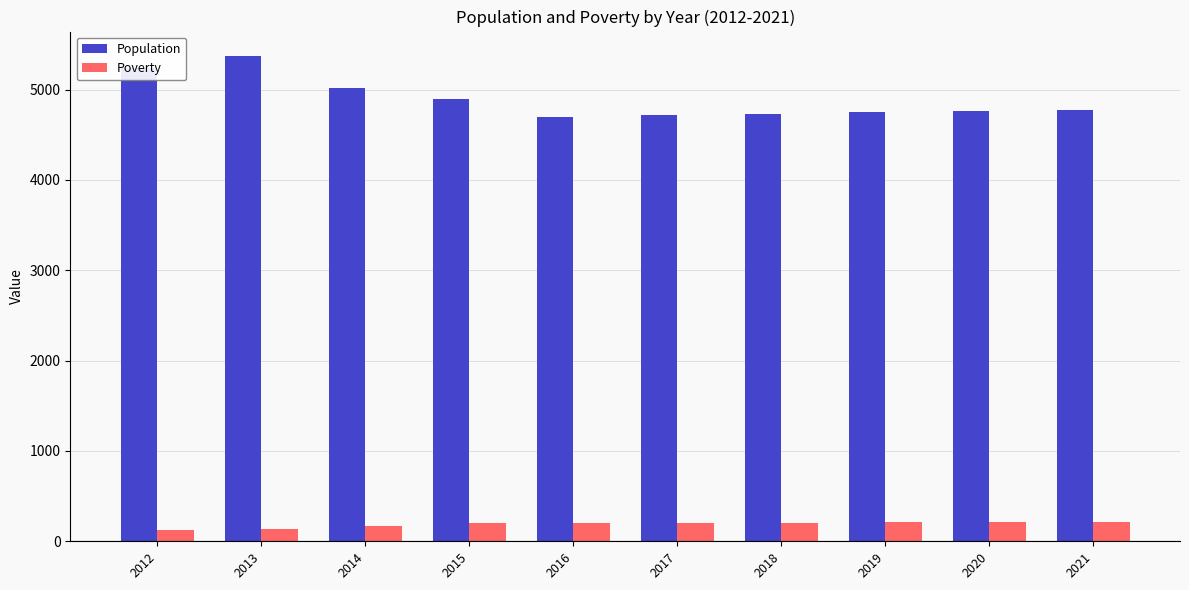

What is the sum of all Population values?

48960